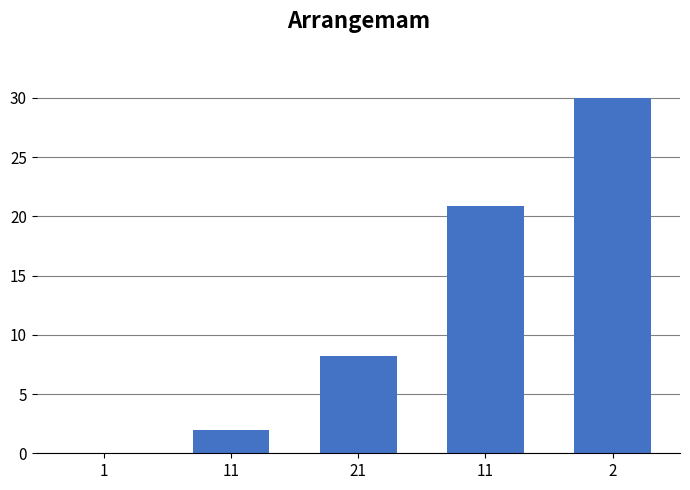

Reading right to left, extract all data points from this chart.

2=30.0	11=20.9	21=8.2	11=1.9	1=0.0